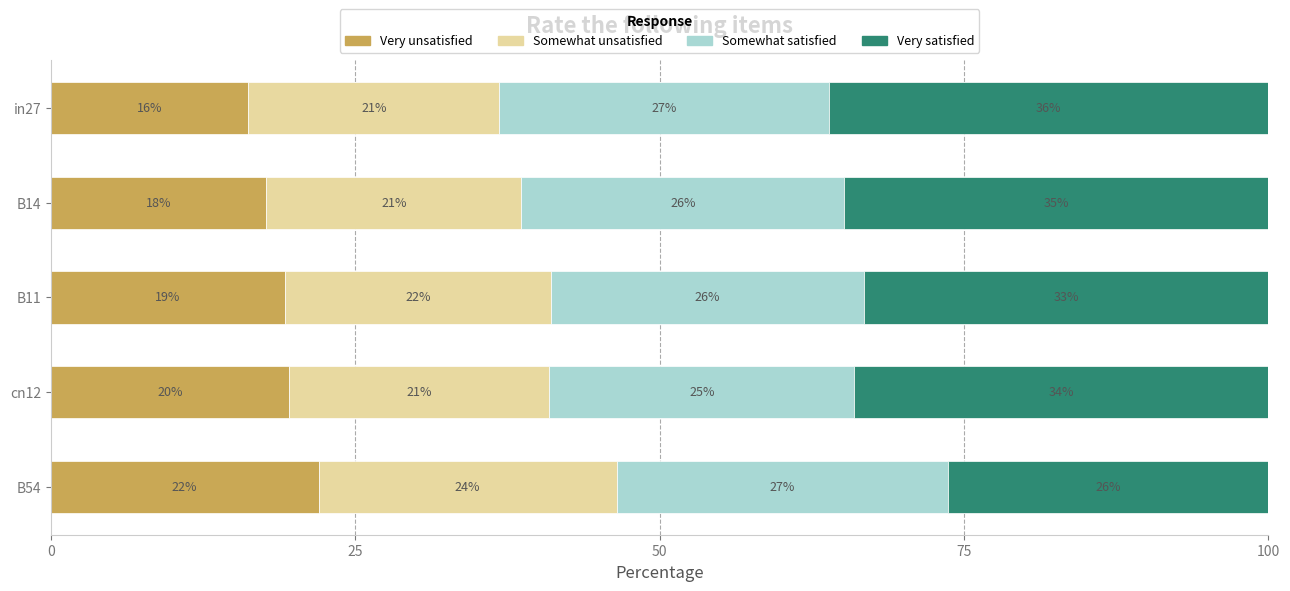

What are all the series names shown in the legend?

Very unsatisfied, Somewhat unsatisfied, Somewhat satisfied, Very satisfied